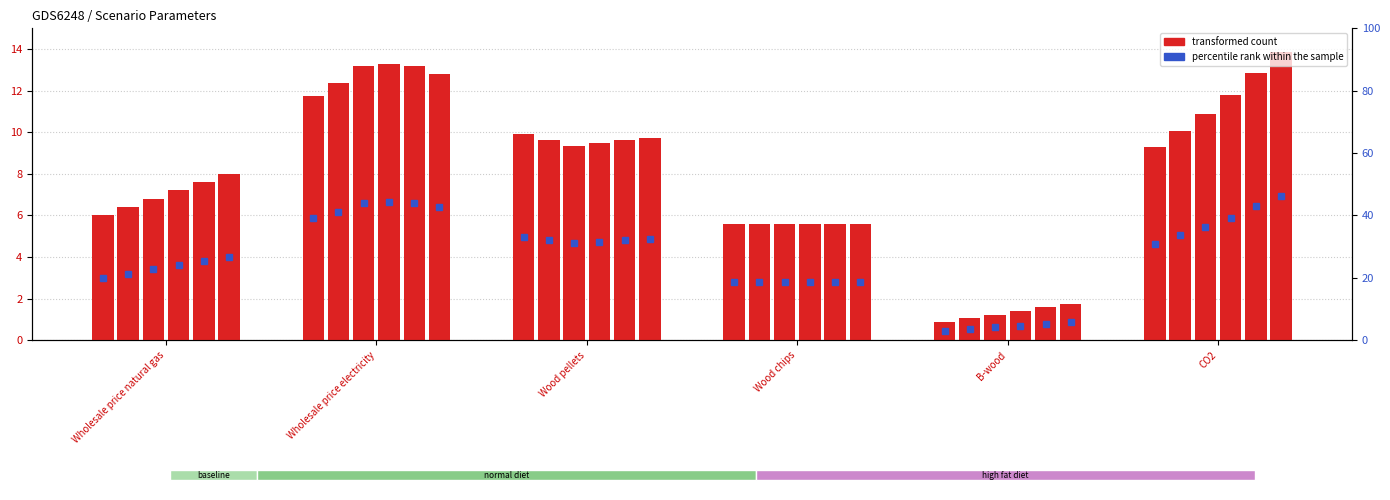

Are the bars grouped side by side (vs. stacked)?

Yes